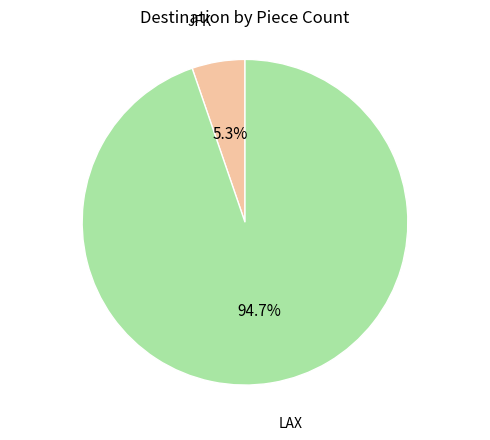

Is there any slice that represents more than half of the pie?

Yes